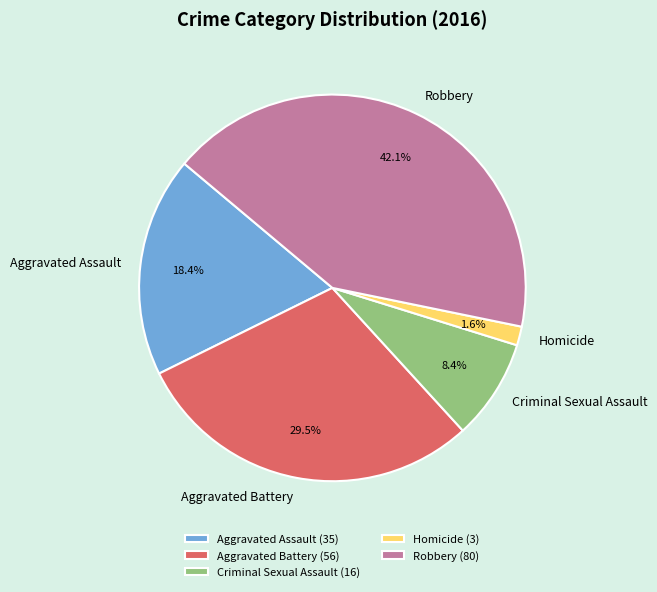

True or false: Robbery accounts for 42% of the total.

True